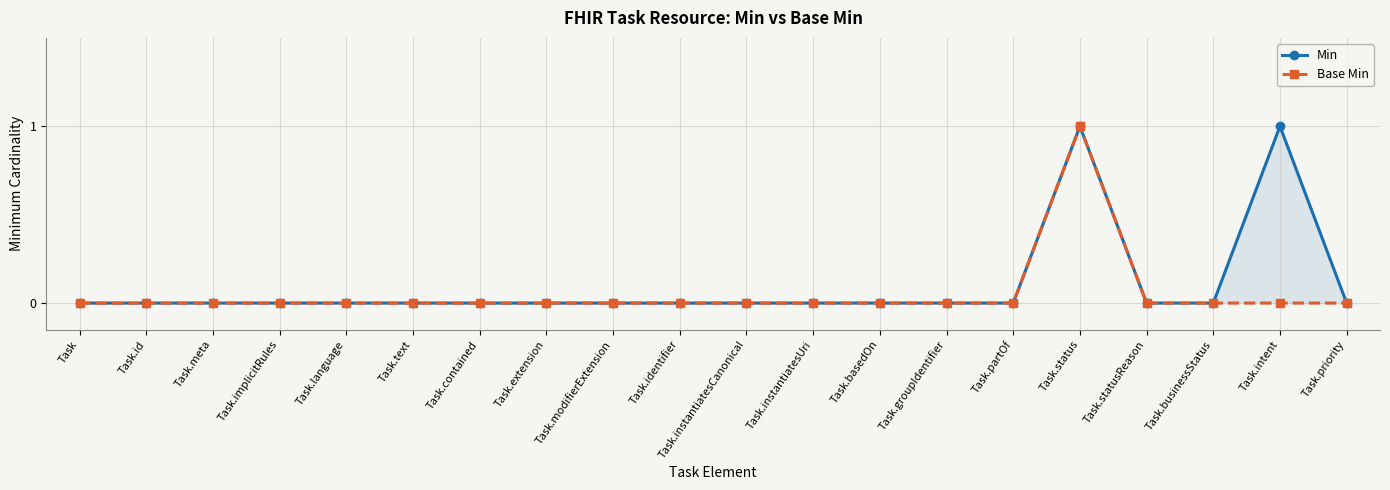

The value of Min at Task.identifier is 0. True or false?

True